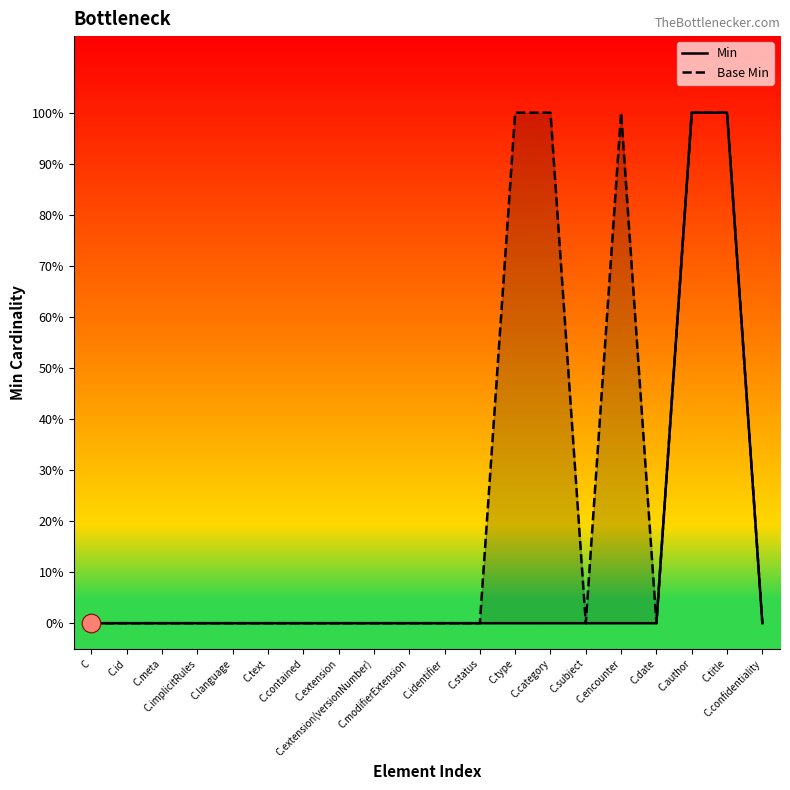

Which series has the largest total across all categories?

Base Min